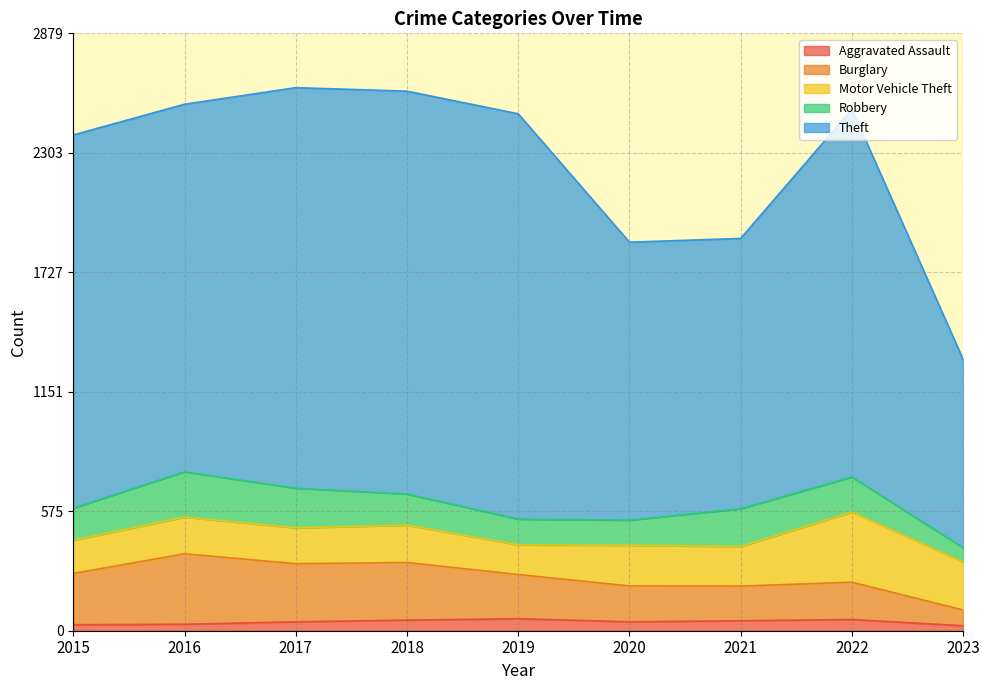

At which category is the sum across all series the highest?

2017